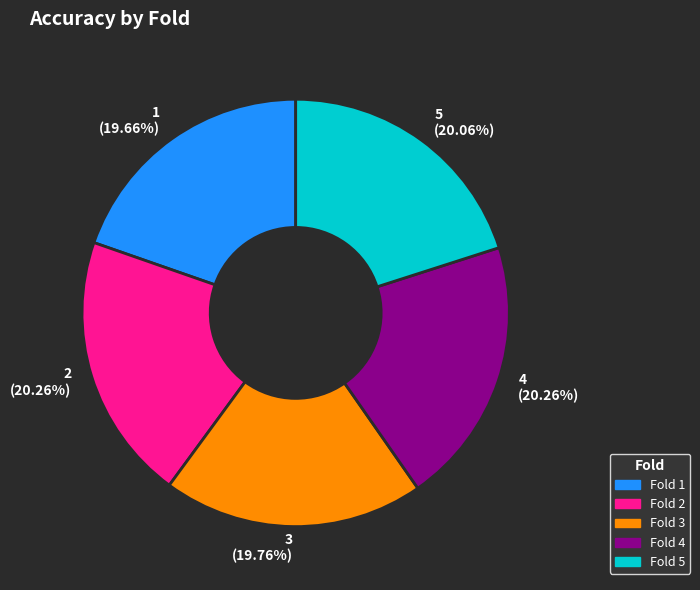

How many segments does this pie chart have?

5